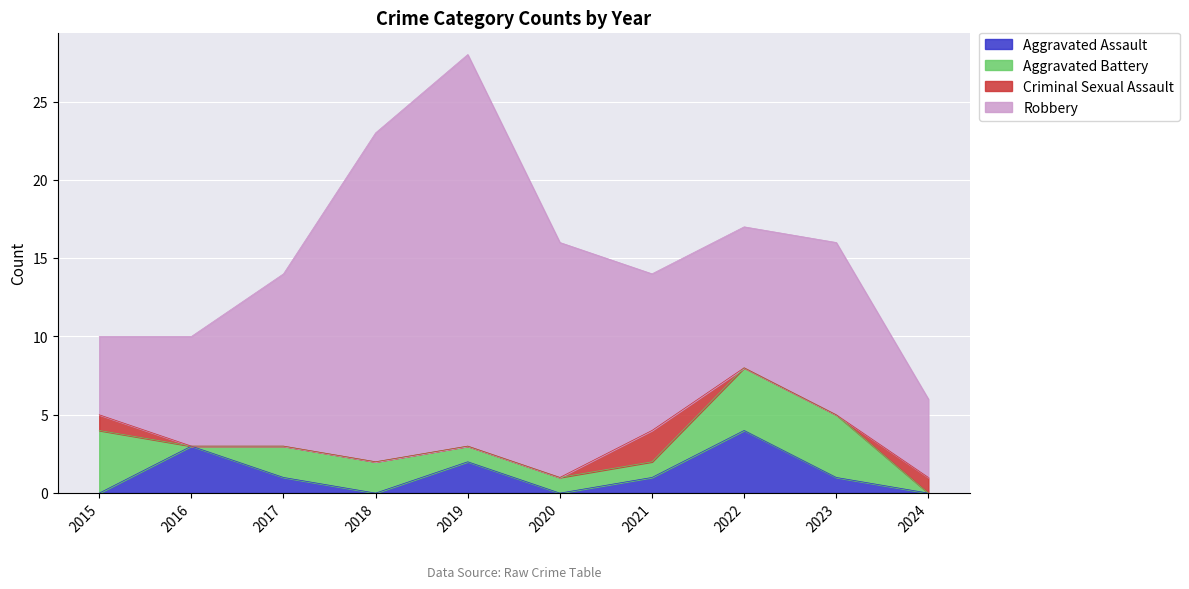

Is it true that Aggravated Assault equals 0 at 2023?

False